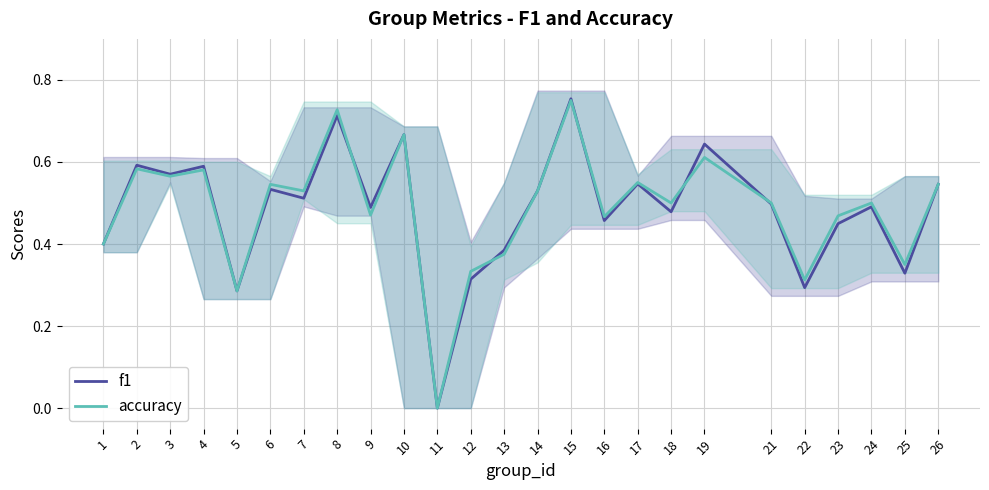

Which series changed the most between 10 and 25?

f1